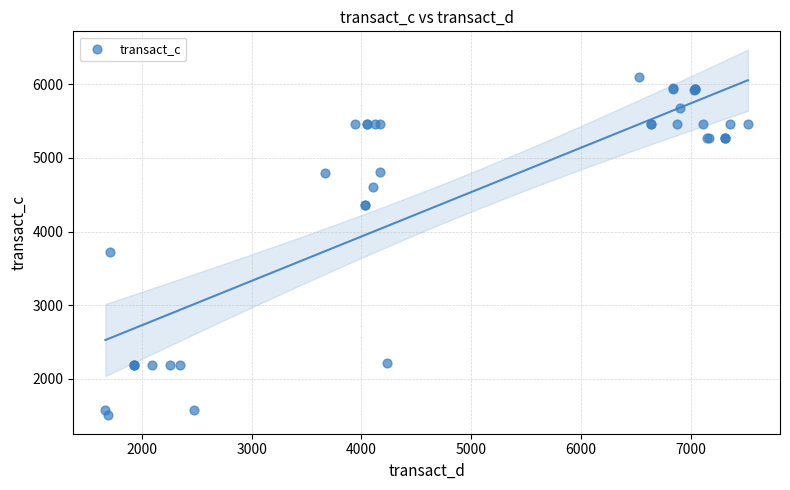

What Y value in the scatter plot is closest to 3802?

3718.3